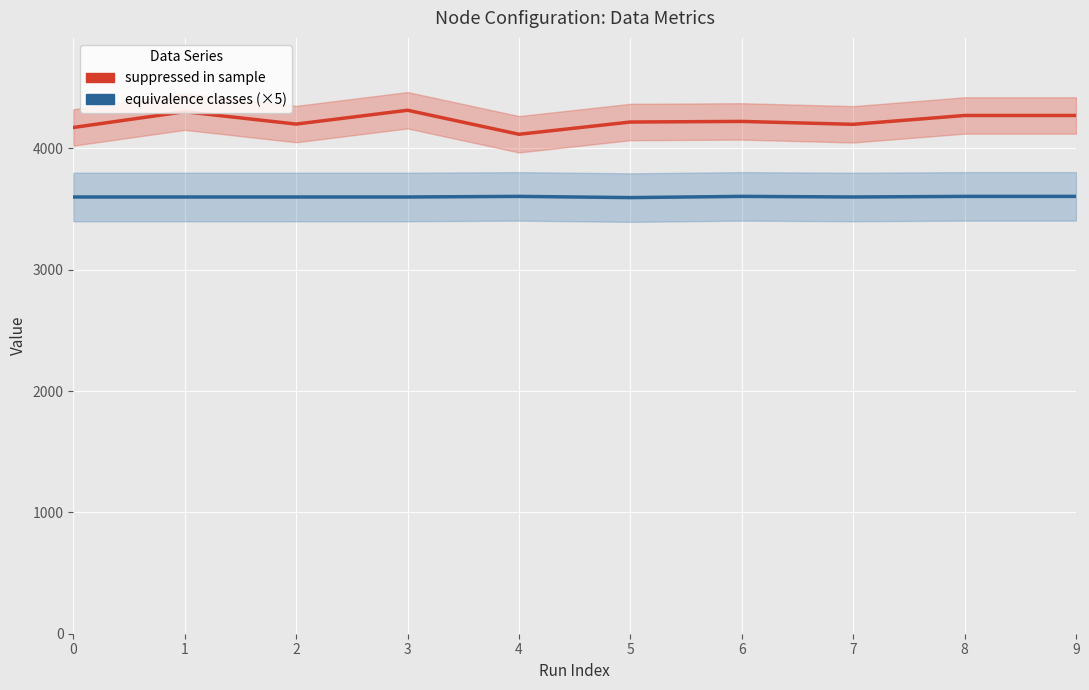

What are all the series names shown in the legend?

suppressed in sample, equivalence classes (×5)